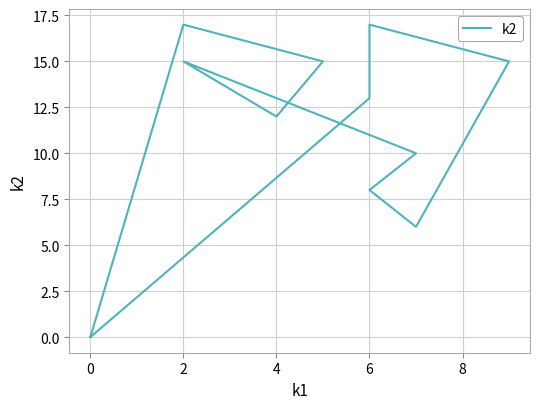

What is the difference between the maximum and minimum values?

17